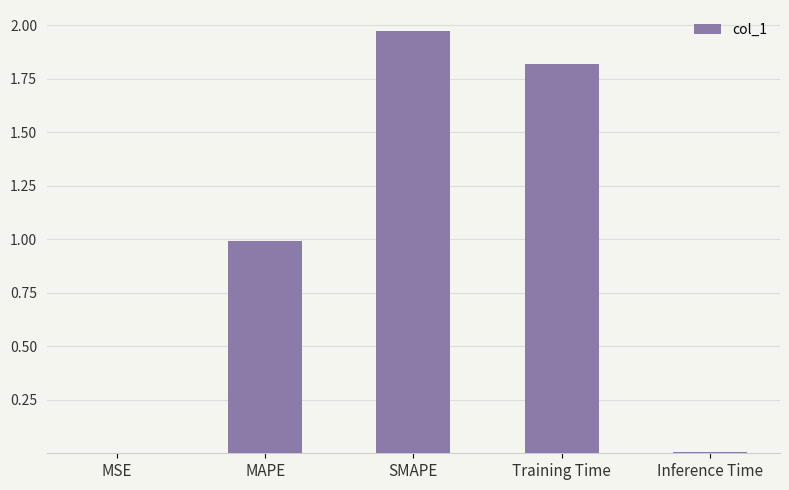

Which label corresponds to the largest value in the chart?

SMAPE